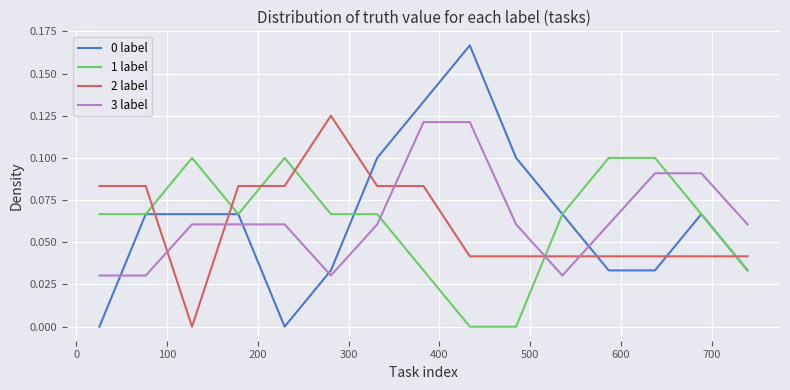

At how many categories does at least one series exceed 0?

15